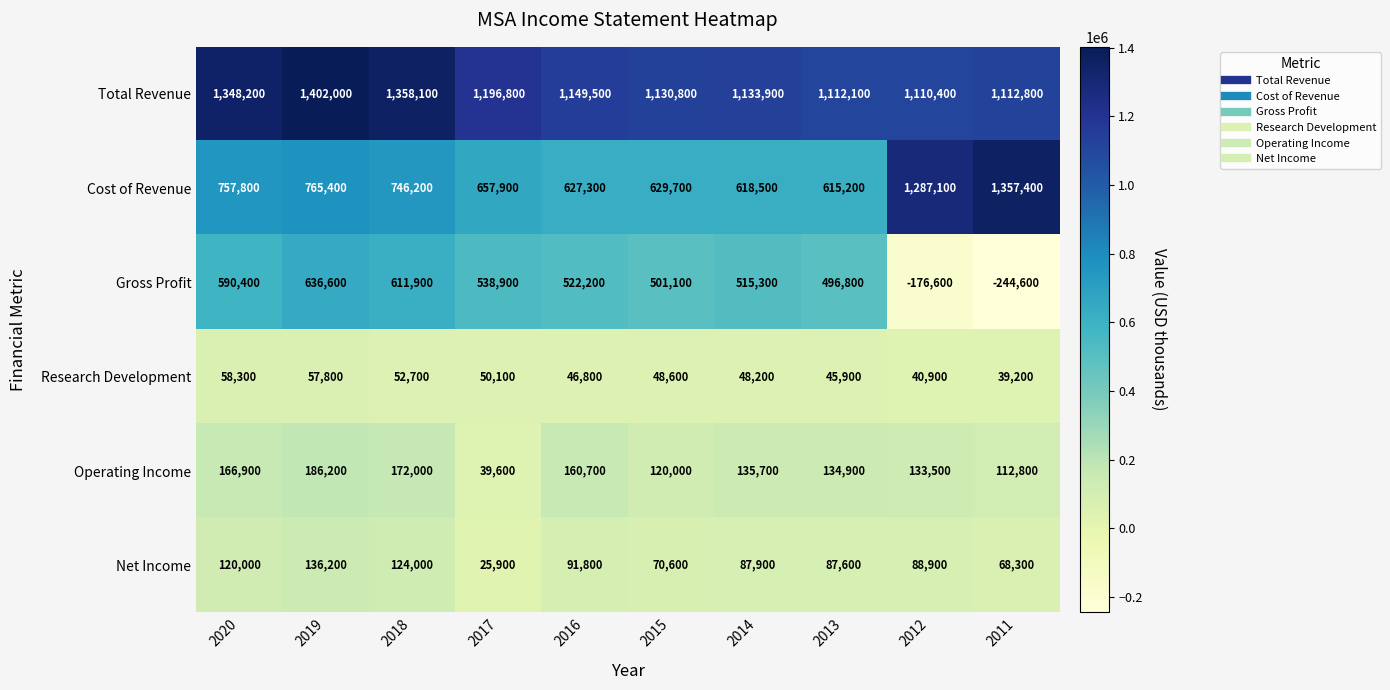

Is the value of Operating Income at 2018 greater than the value of Total Revenue at 2017?

No